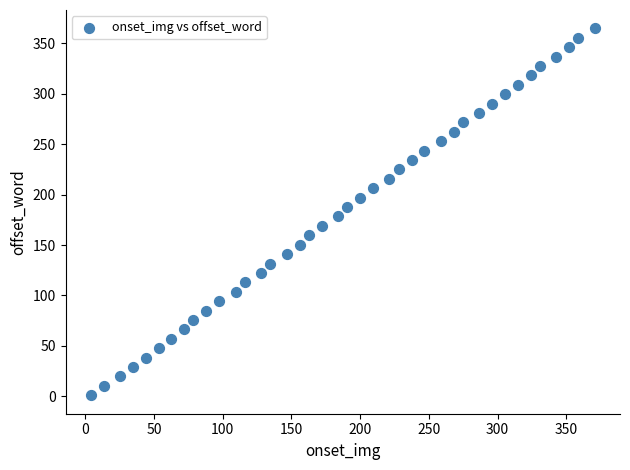

What is the range of X values (max minus min)?

366.6